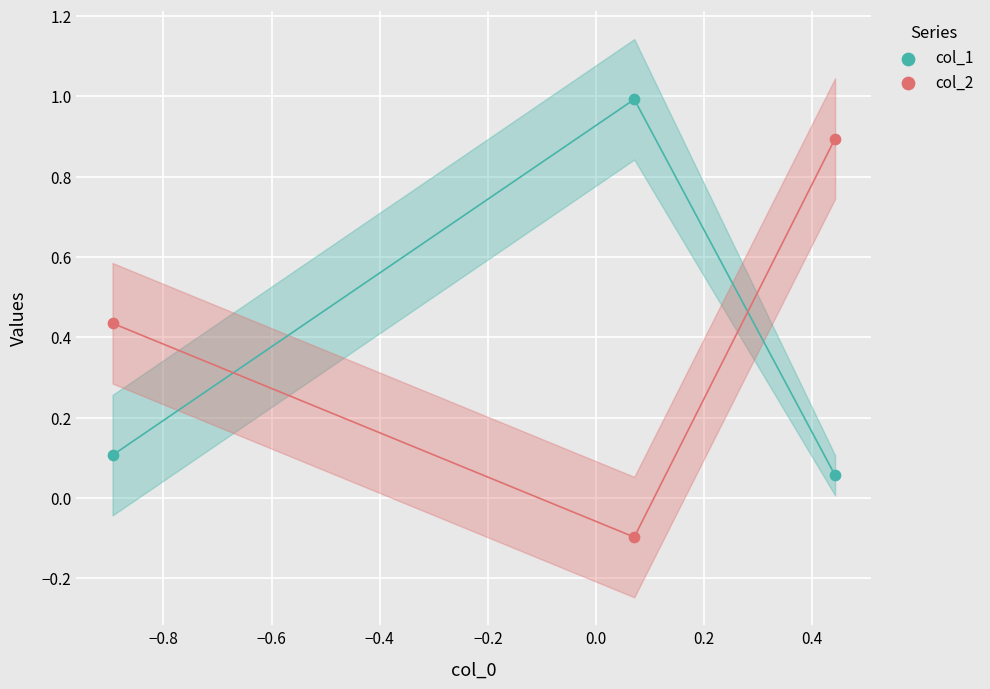

Across all data points, what is the range of Y values (max minus min)?

1.1